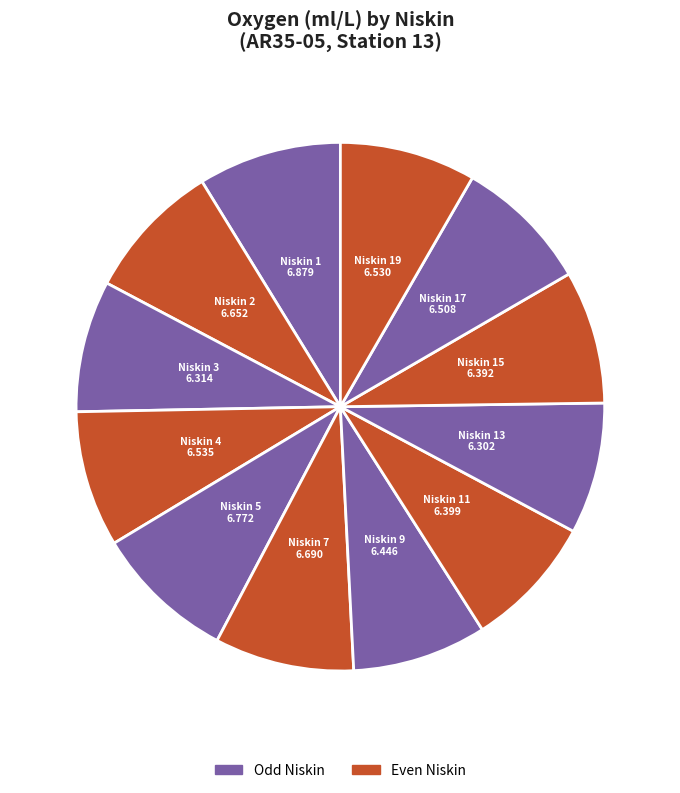

How many segments does this pie chart have?

12